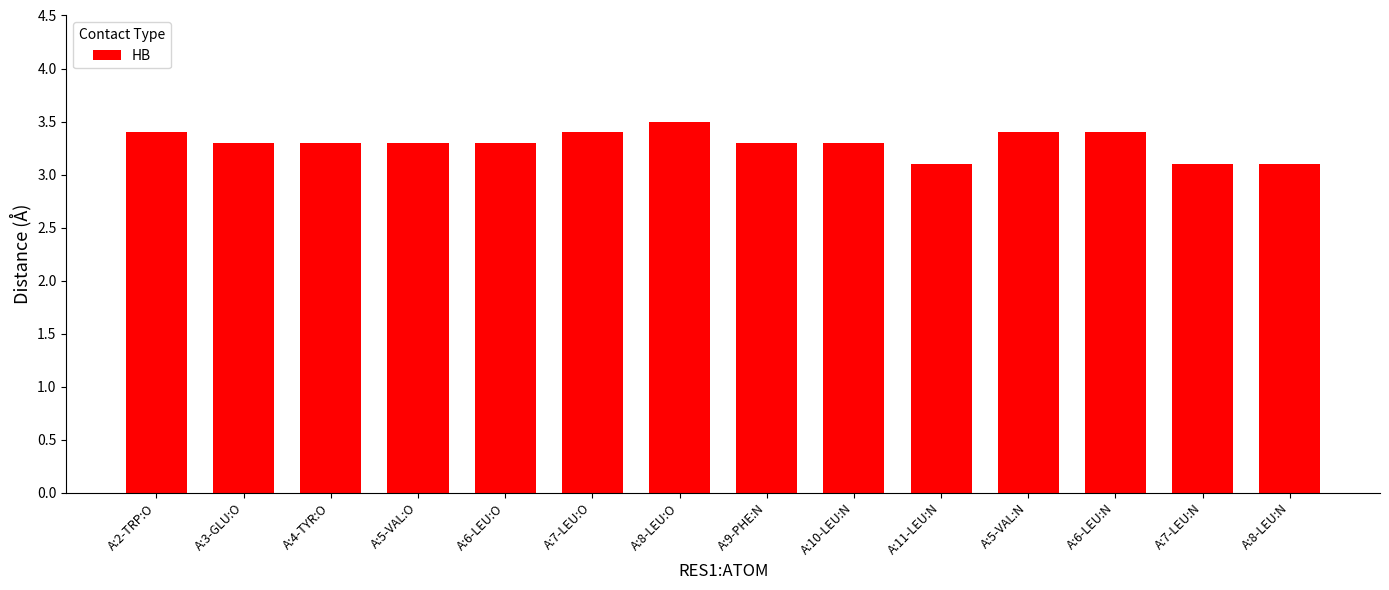

What is the difference between the values at A:10-LEU:N and A:7-LEU:N?

0.2